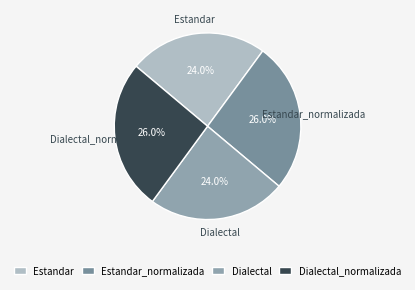

True or false: Estandar_normalizada accounts for 40% of the total.

False